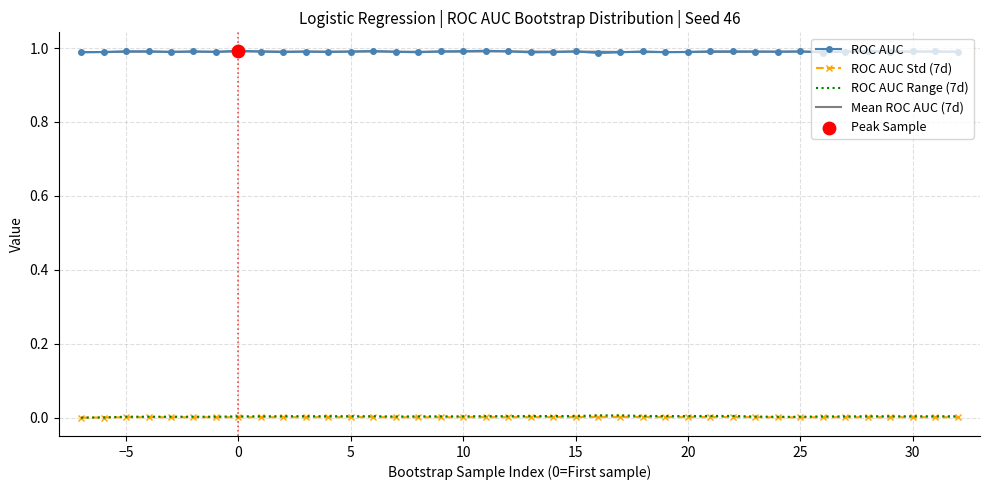

True or false: ROC AUC Std (7d) and ROC AUC intersect in this chart.

False